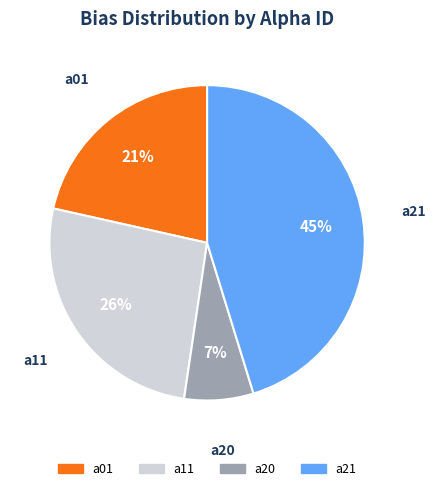

Is it true that a01 is 36% of the pie?

False